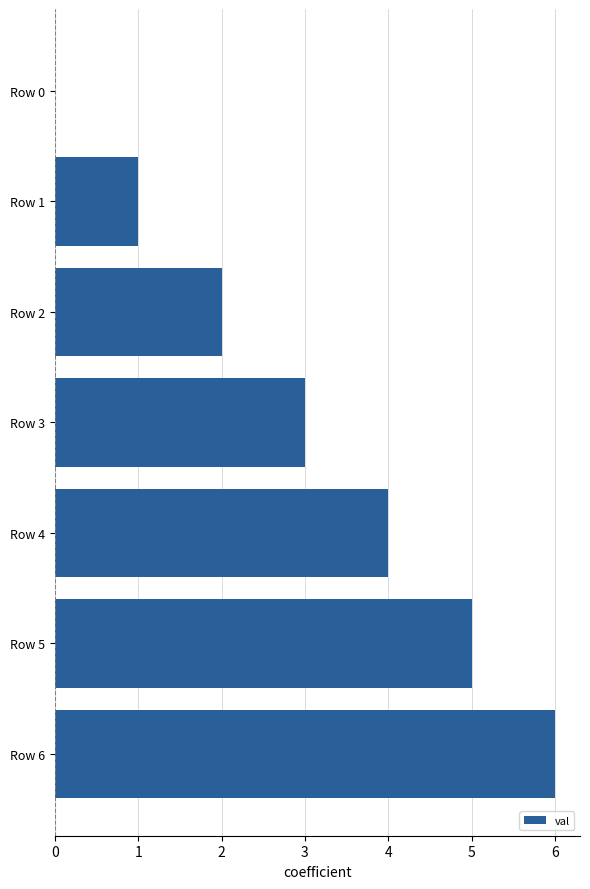

How many distinct data groups are displayed?

1